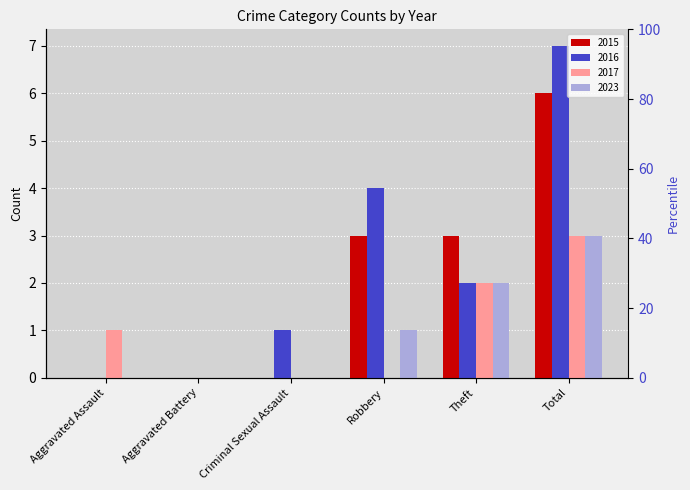

What is the difference between the second highest and minimum values in the 2023 series?

2